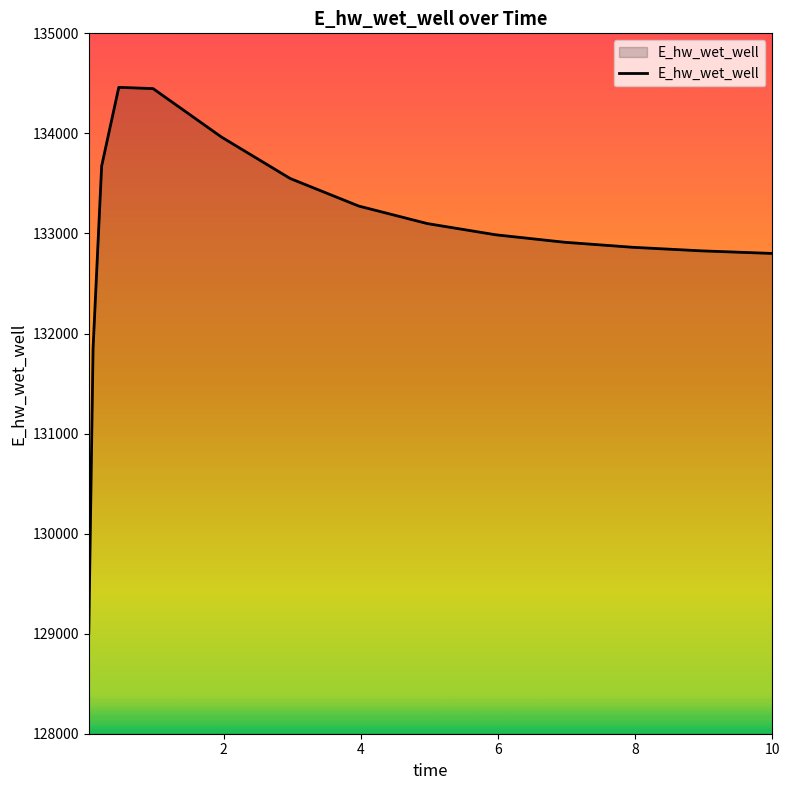

What is the minimum value shown in the chart?

129007.9